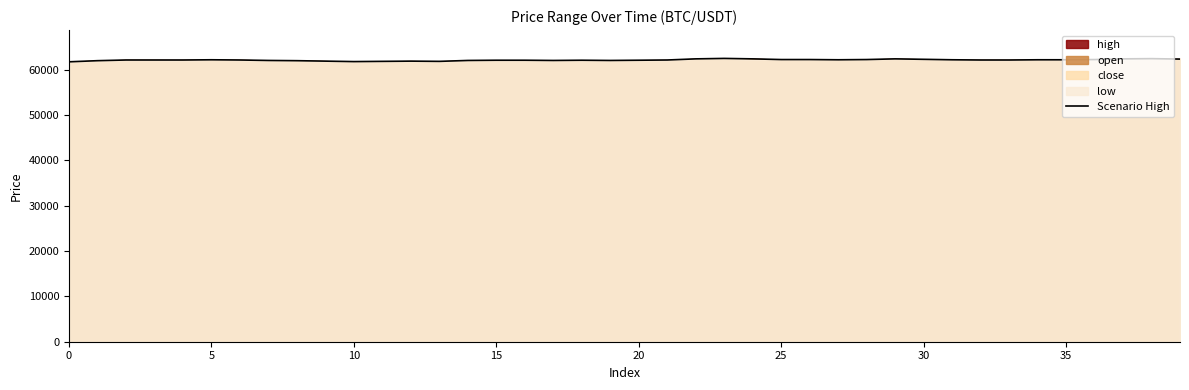

Between 24 and 12, which is larger?

24